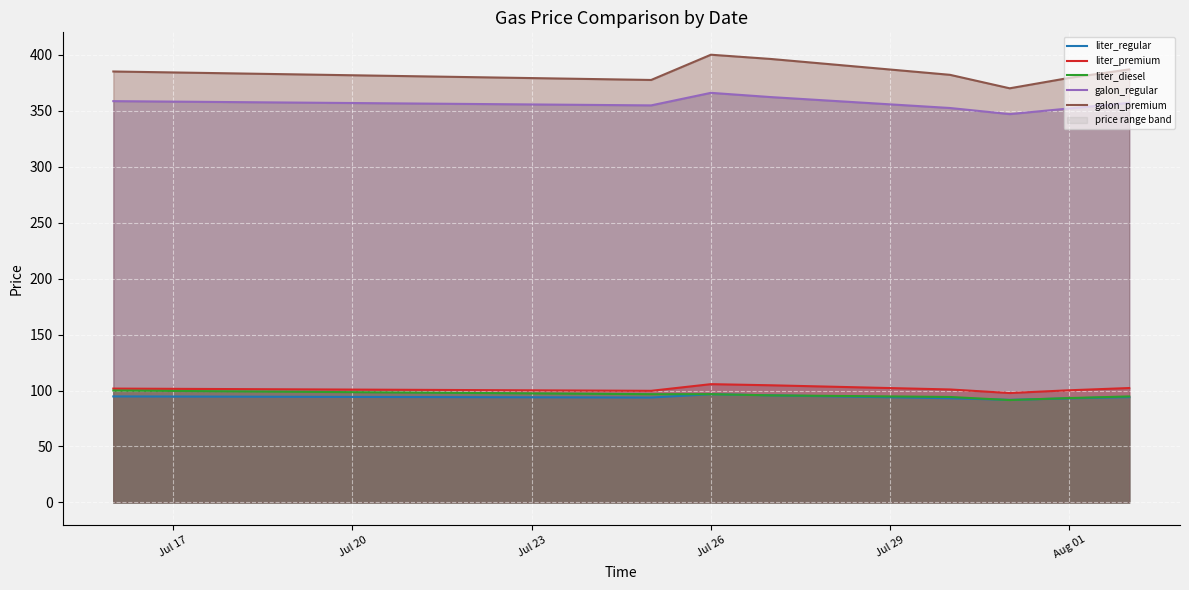

Does the chart display data point markers on the line(s)?

No